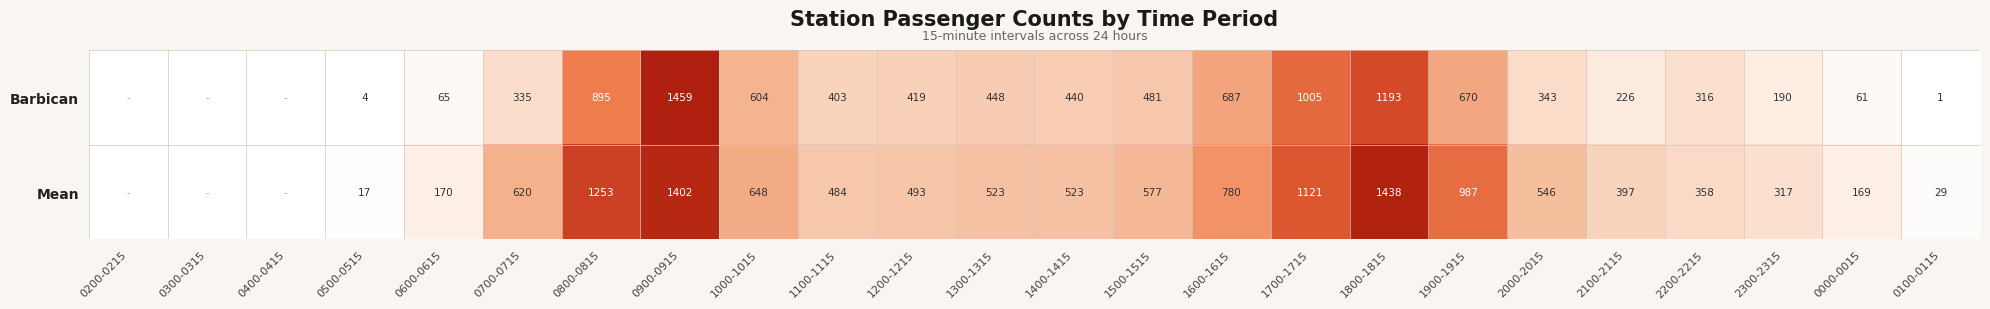

At 1900-1915, list the series in order from largest to smallest.

Mean, Barbican